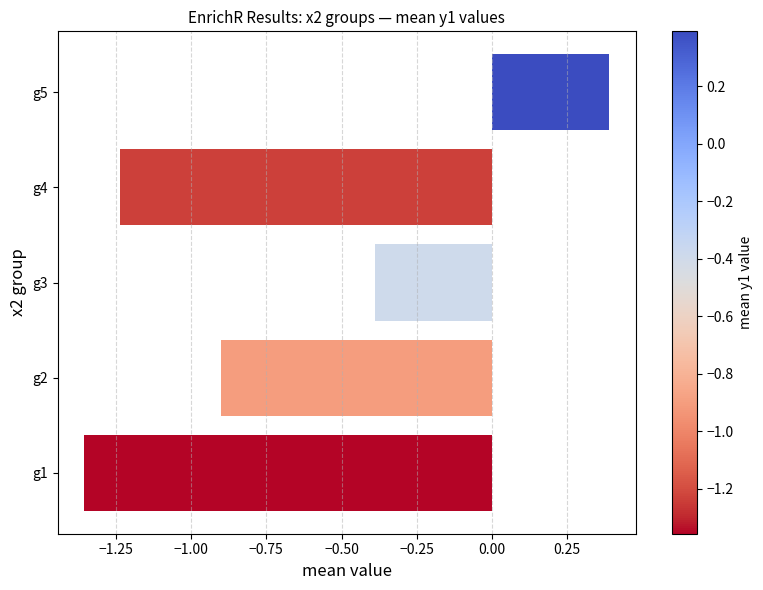

The chart shows a value of -0.7 at g3. True or false?

False